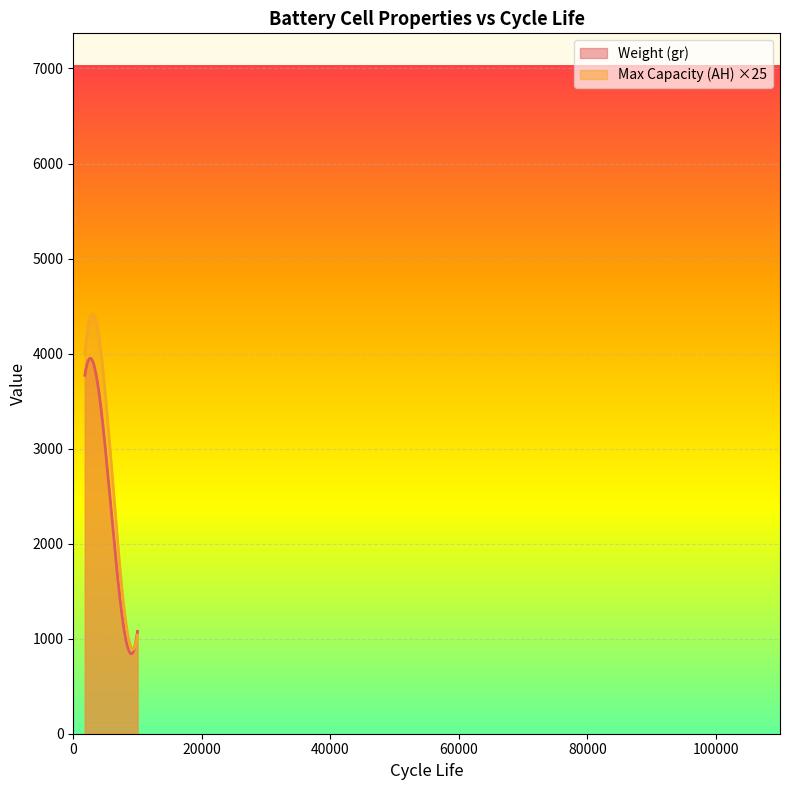

List the series in order of their peak value, highest first.

Max Capacity (AH) ×25, Weight (gr)